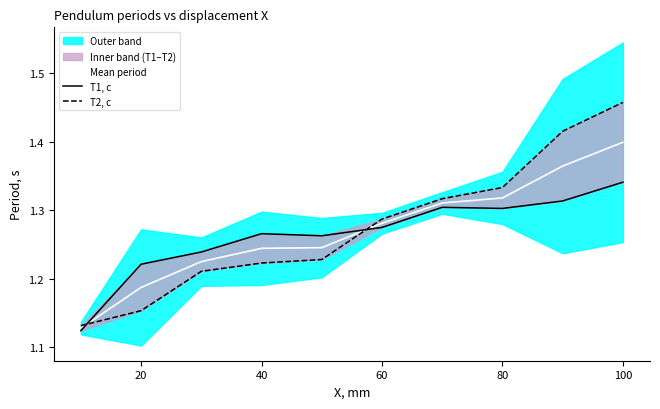

True or false: Mean period has more than 0 points higher than both neighbors.

False